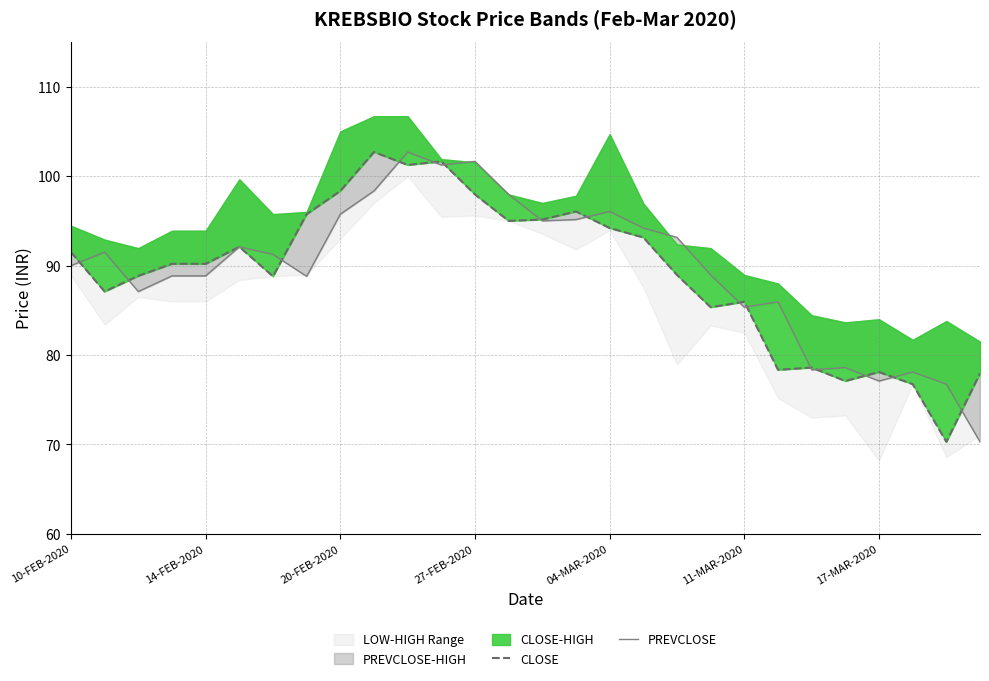

Reading left to right, what are all the values shown in this chart?

CLOSE: 91.5	87.1	88.8	90.2	90.2	92.1	88.8	95.8	98.3	102.7	101.2	101.7	98.0	95.0	95.2	96.0	94.2	93.2	89.0	85.3	86.0	78.3	78.6	77.1	78.1	76.8	70.3	78.0
PREVCLOSE: 90.0	91.5	87.1	88.8	88.8	92.1	91.2	88.8	95.8	98.3	102.7	101.2	101.7	98.0	95.0	95.2	96.0	94.2	93.2	89.0	85.3	86.0	78.3	78.6	77.1	78.1	76.8	70.3